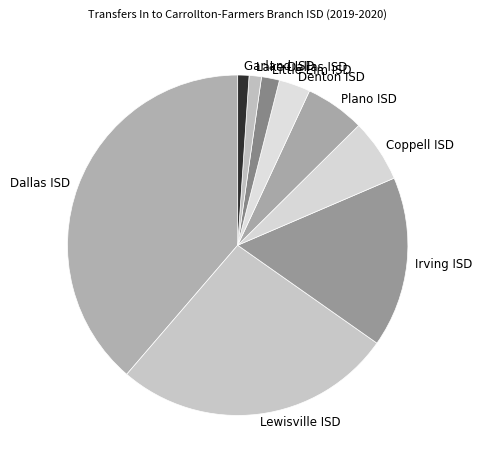

Is it true that Plano ISD is 6% of the pie?

True